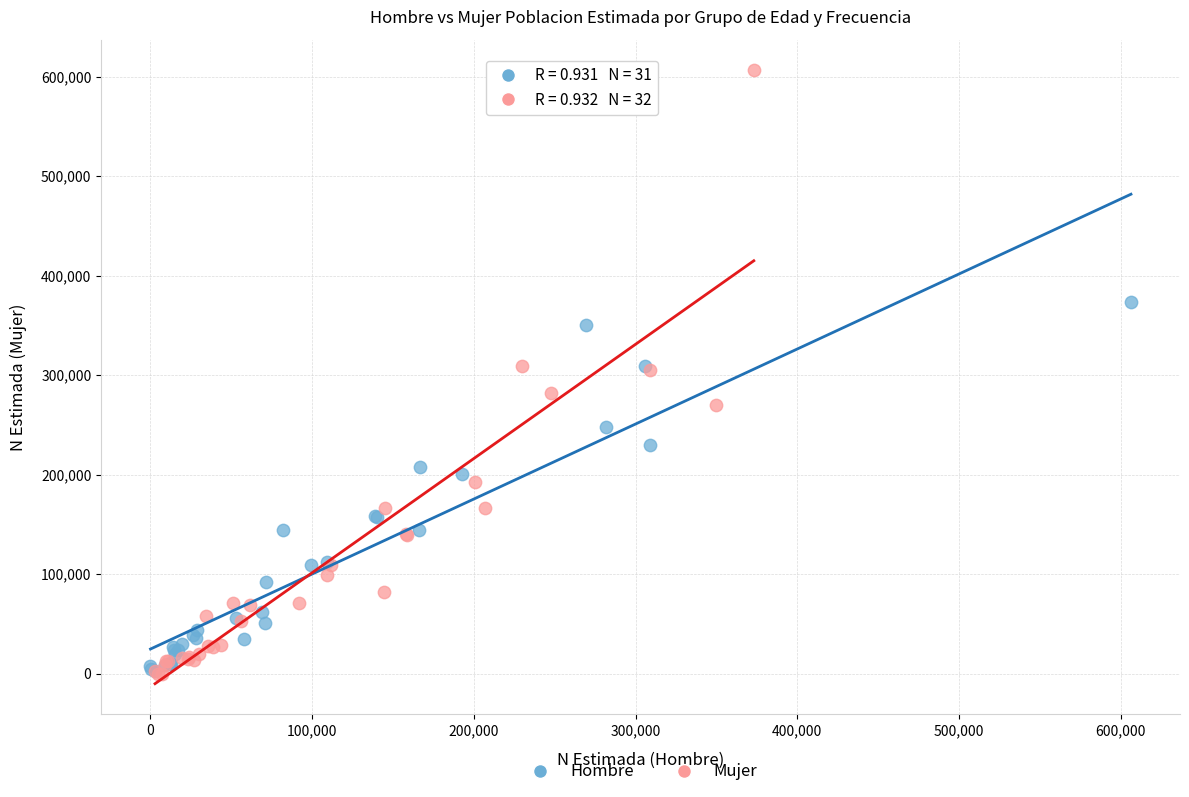

Which series reaches the maximum Y coordinate?

Mujer